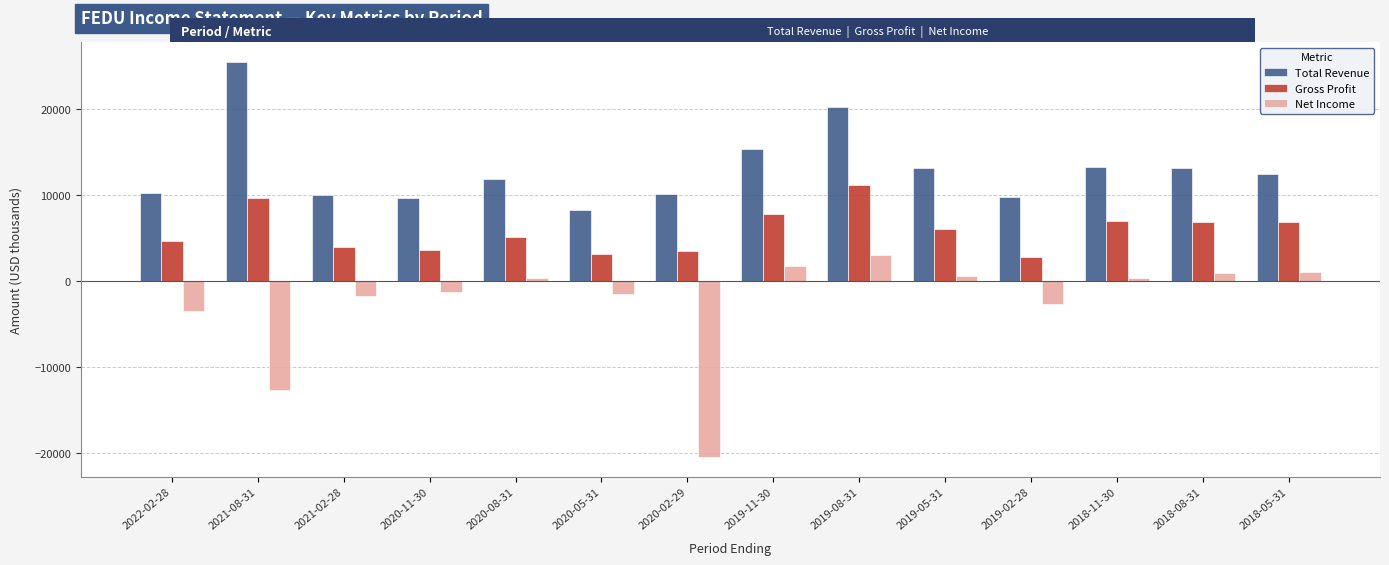

What is the minimum value shown in the chart?

-20400